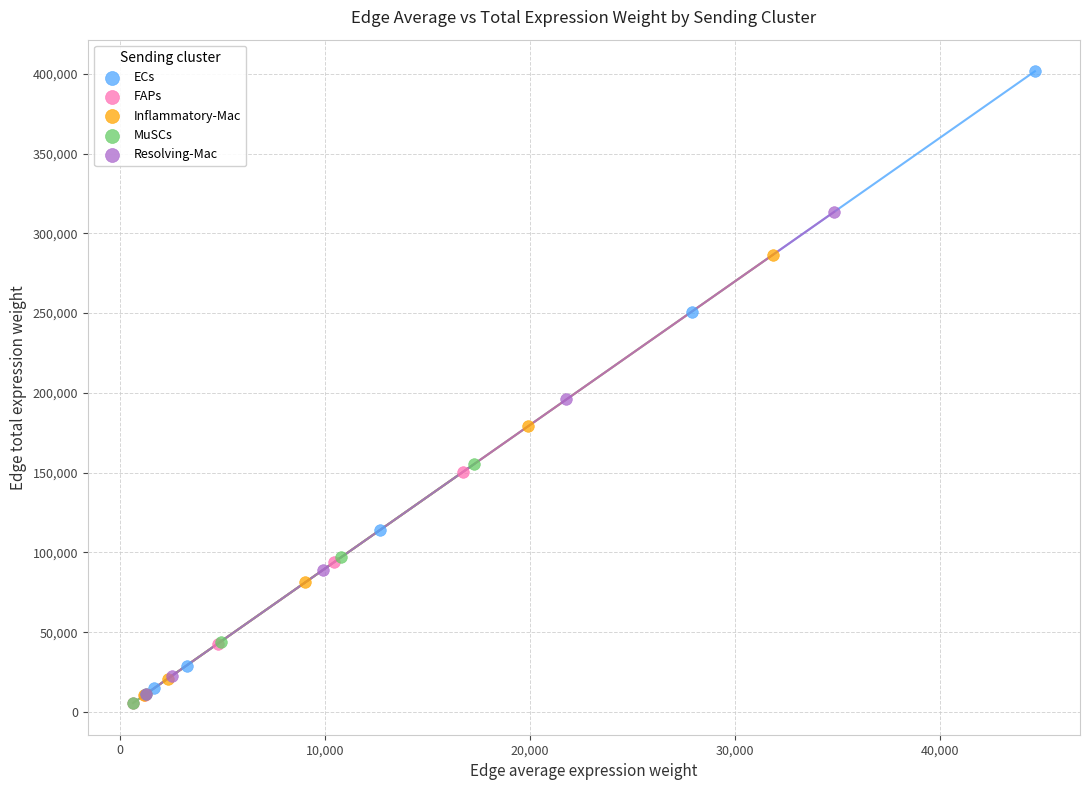

Which series has the widest spread of Y values?

ECs